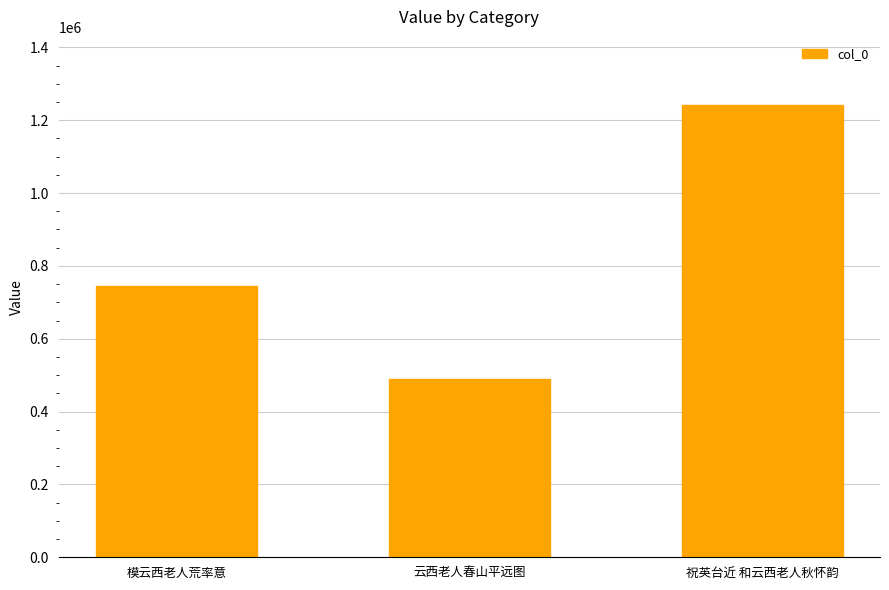

How many bars are there in total?

3